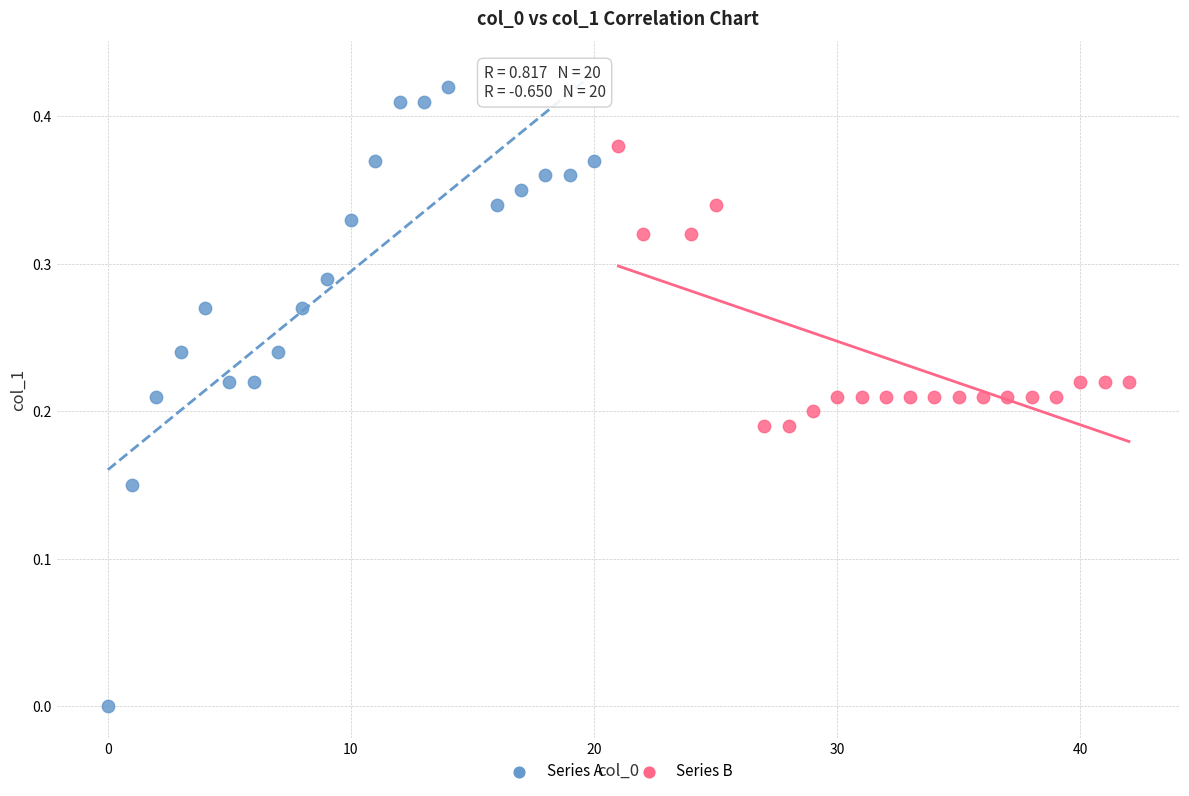

Which series contains the lowest Y value?

Series A